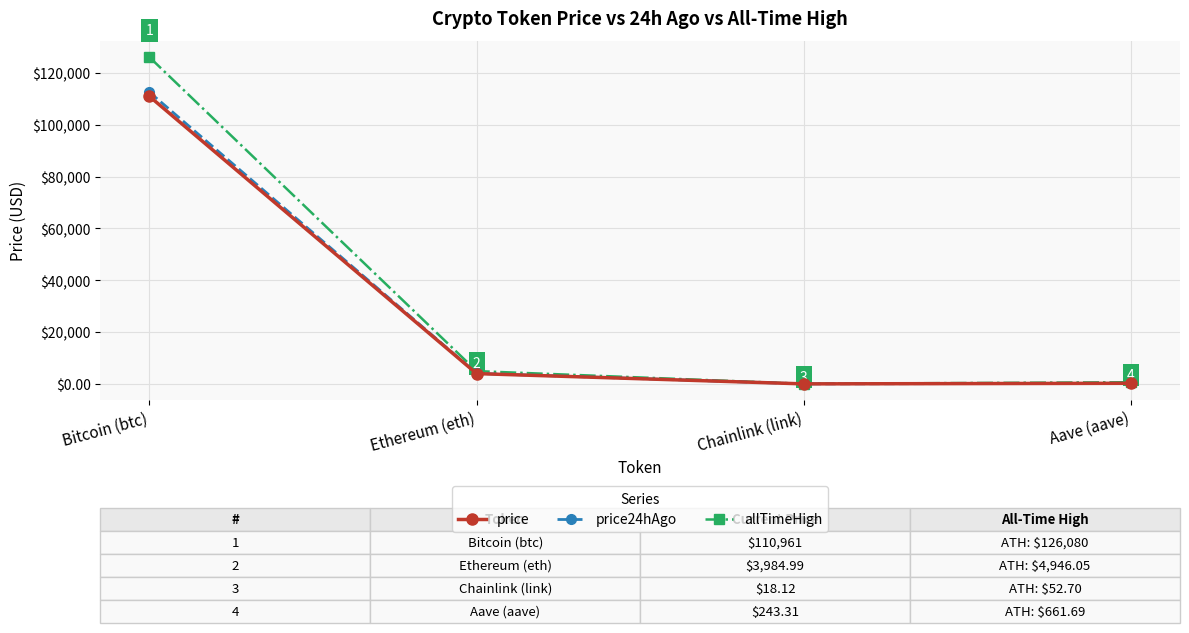

Does the chart display data point markers on the line(s)?

Yes